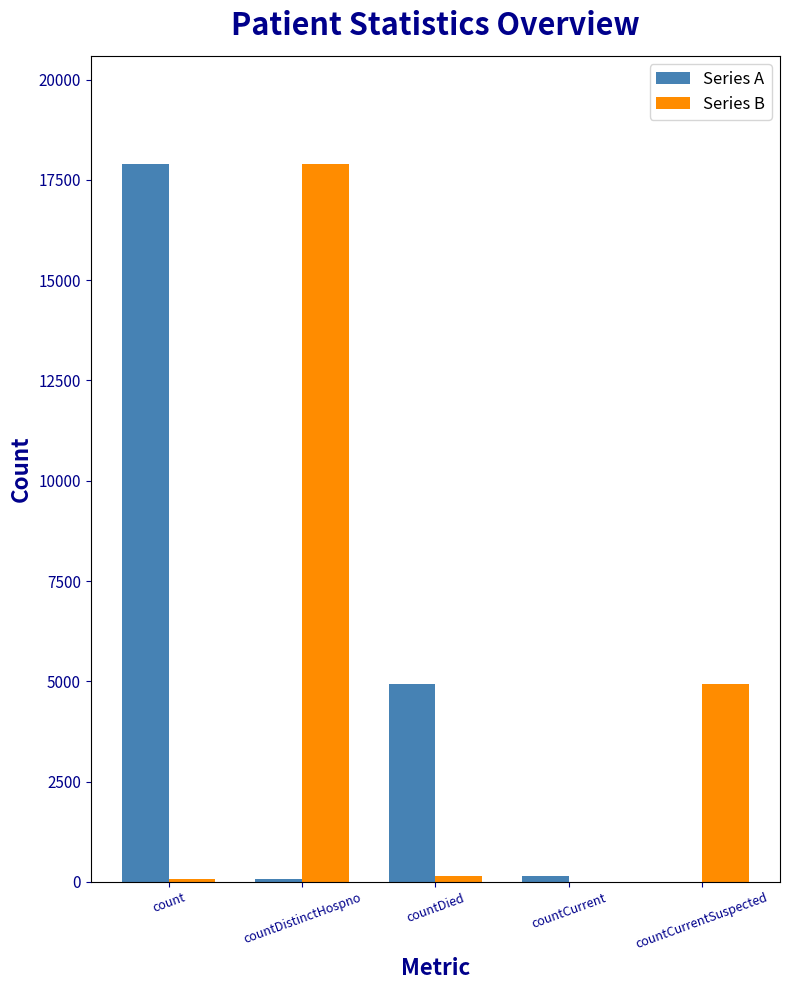

Is the value of Series A at countDistinctHospno greater than the value of Series B at countDistinctHospno?

No